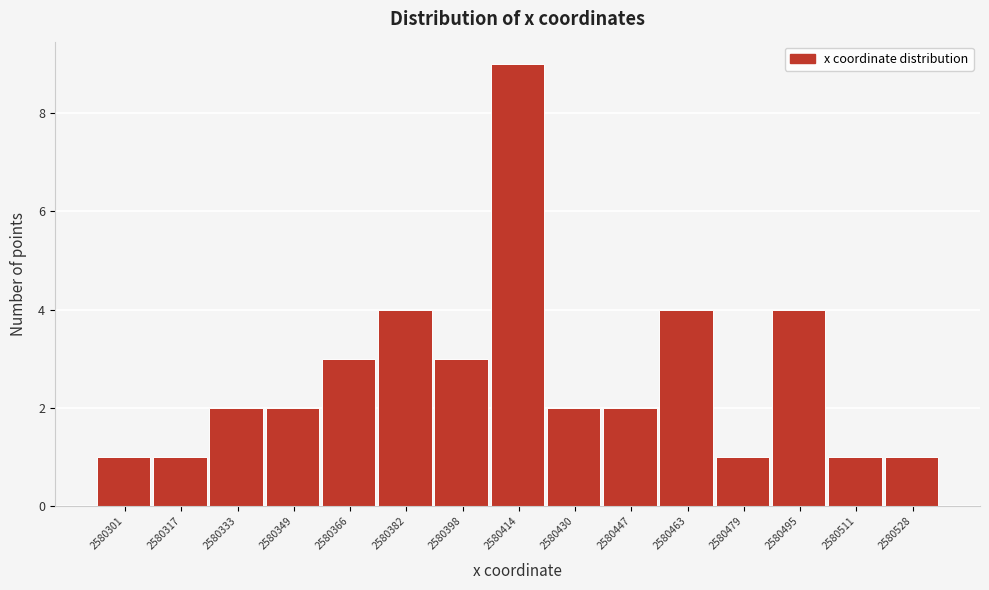

Reading left to right, what are all the values shown in this chart?

2580301=1	2580317=1	2580333=2	2580349=2	2580366=3	2580382=4	2580398=3	2580414=9	2580430=2	2580447=2	2580463=4	2580479=1	2580495=4	2580511=1	2580528=1